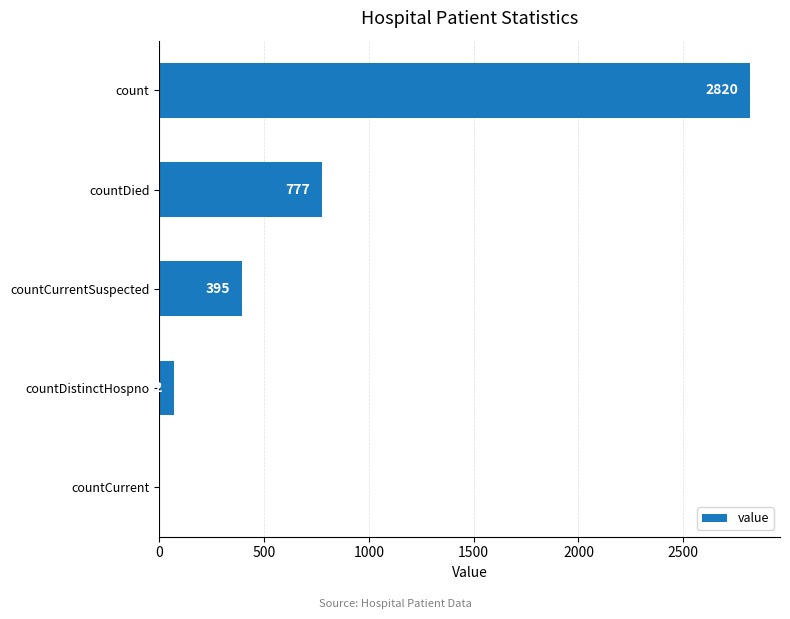

The chart shows a value of 777 at countDied. True or false?

True